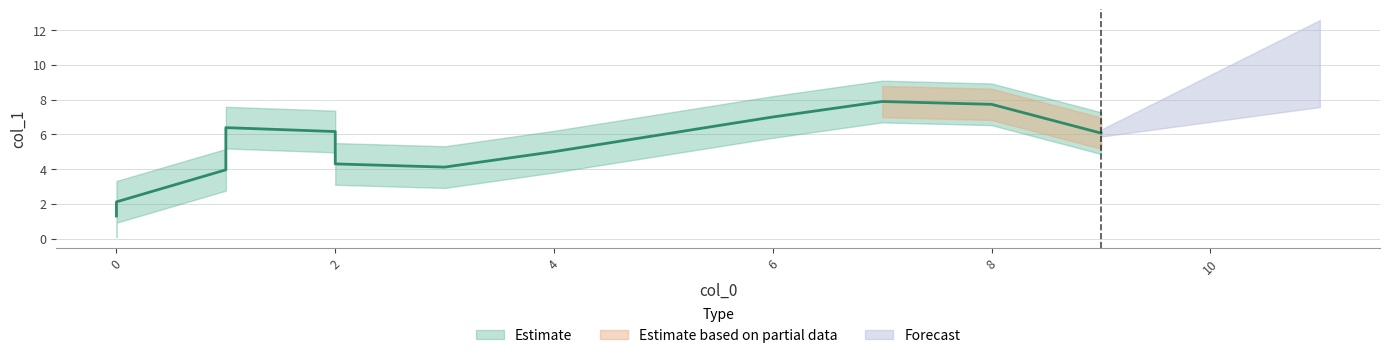

What is the difference between the maximum and minimum values?

8